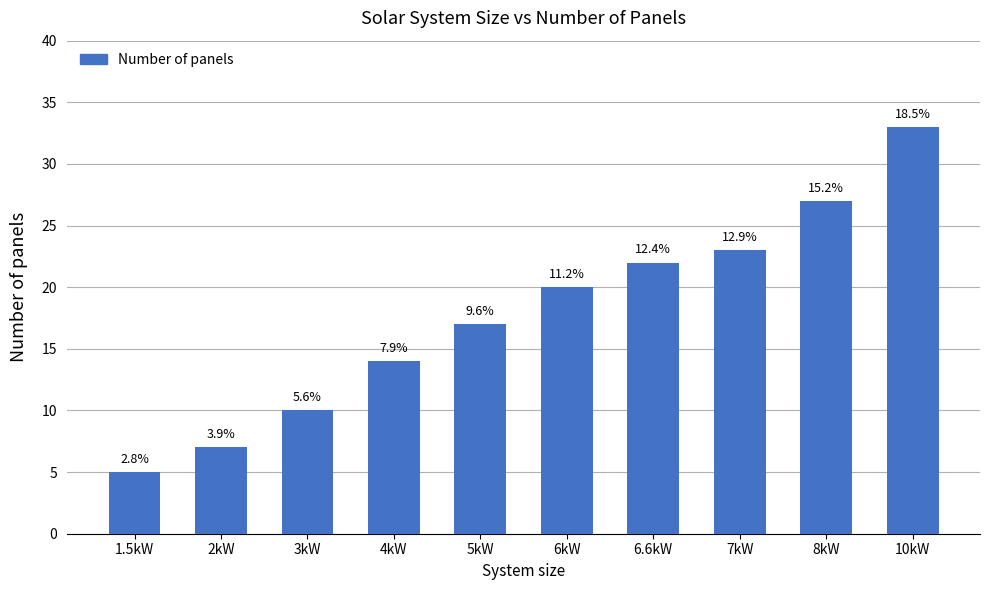

Rank the categories by value from lowest to highest.

1.5kW, 2kW, 3kW, 4kW, 5kW, 6kW, 6.6kW, 7kW, 8kW, 10kW